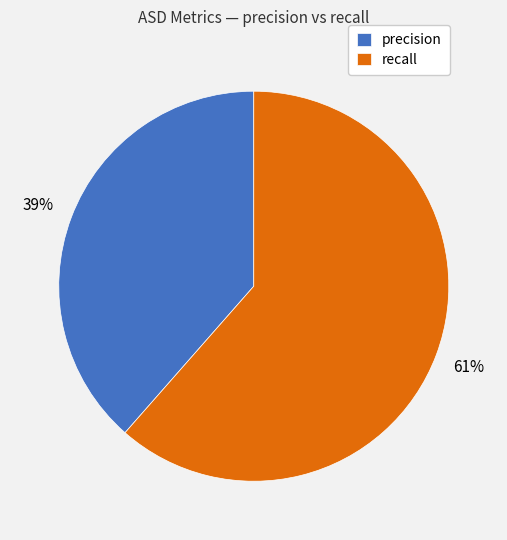

Combined, do precision and recall account for over 50%?

Yes